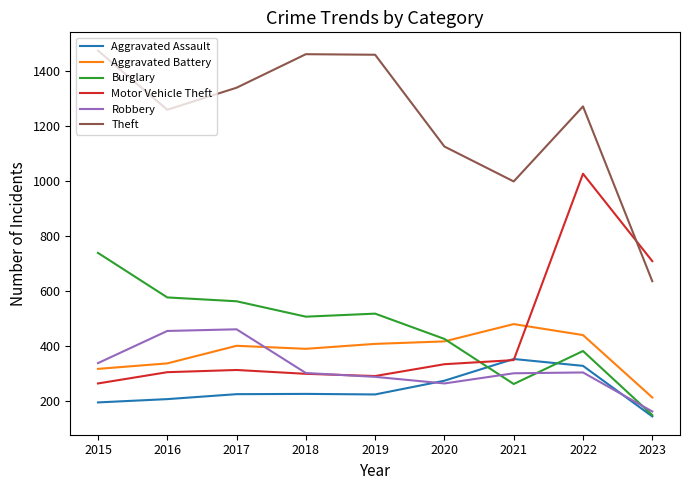

Is this an area chart (filled region under the line)?

No